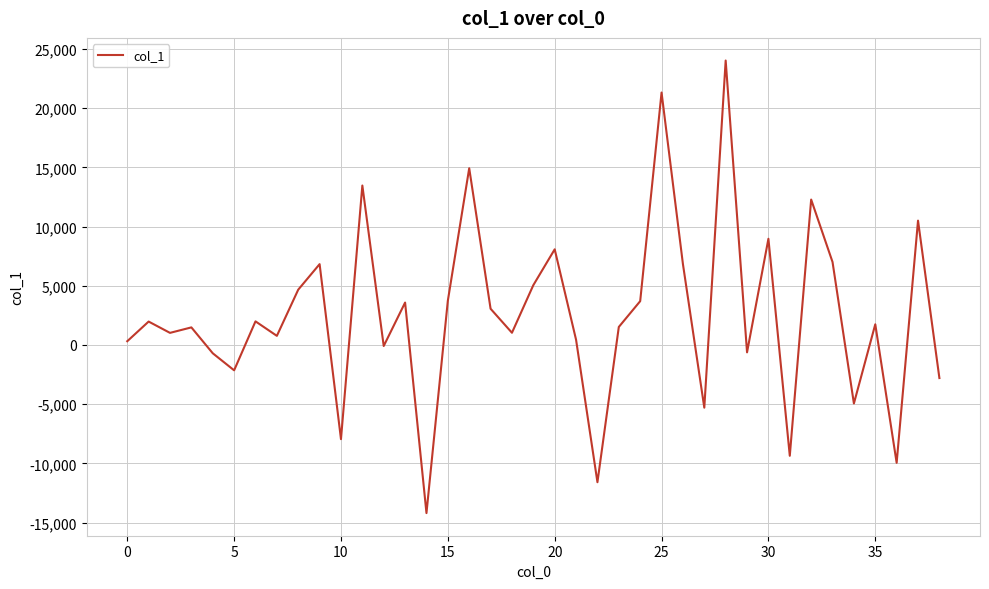

What is the greatest value displayed?

24027.1